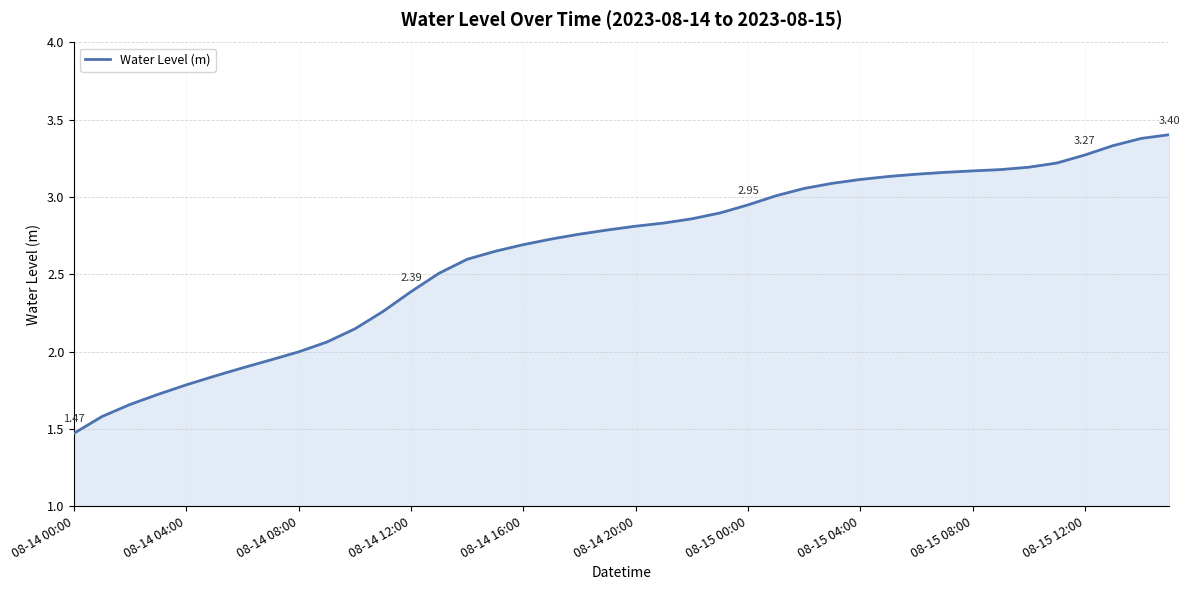

How many distinct data groups are displayed?

1